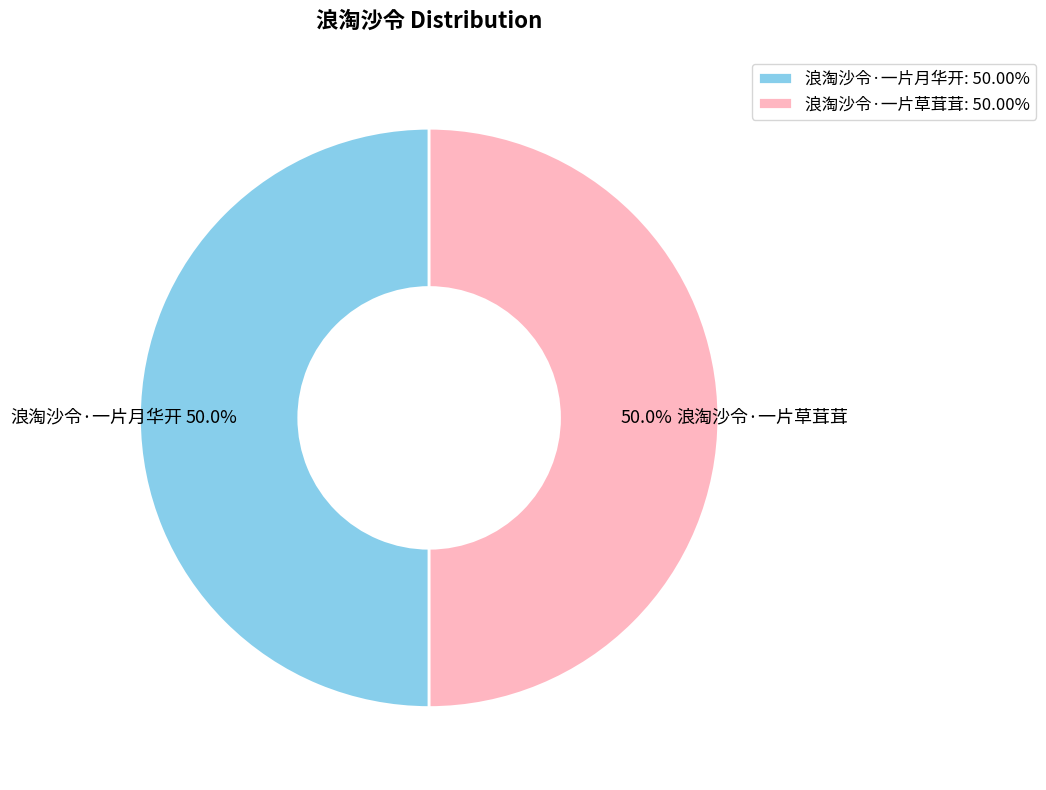

To the nearest percent, what is the average slice percentage?

50%